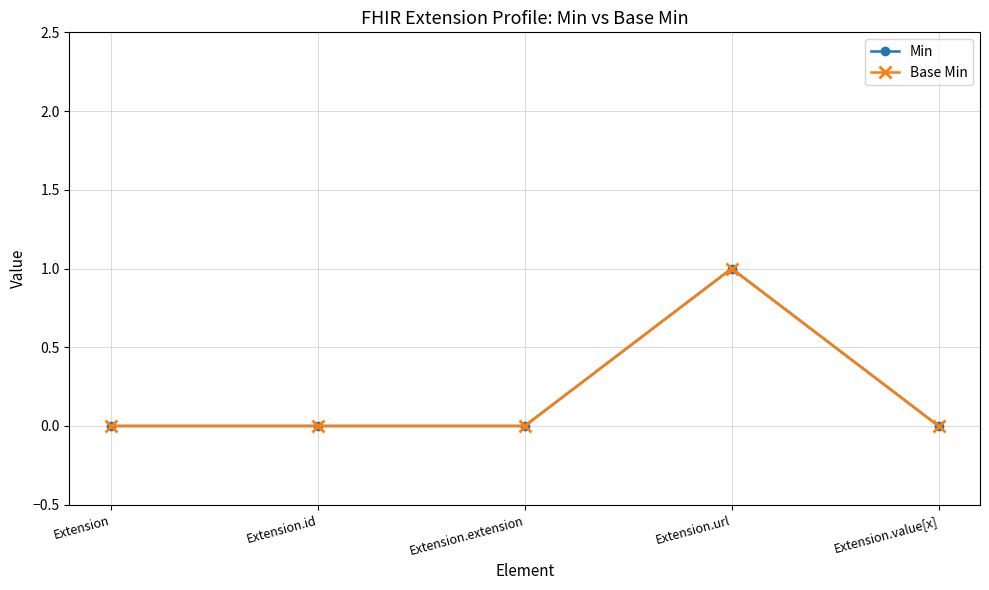

Which series changed the most between Extension.id and Extension.url?

Min